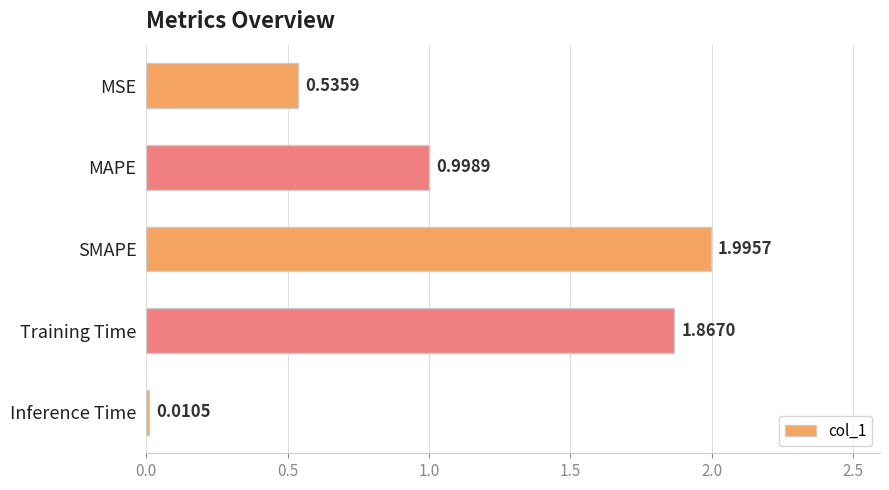

What is the label of the 4th bar from the bottom?

MAPE